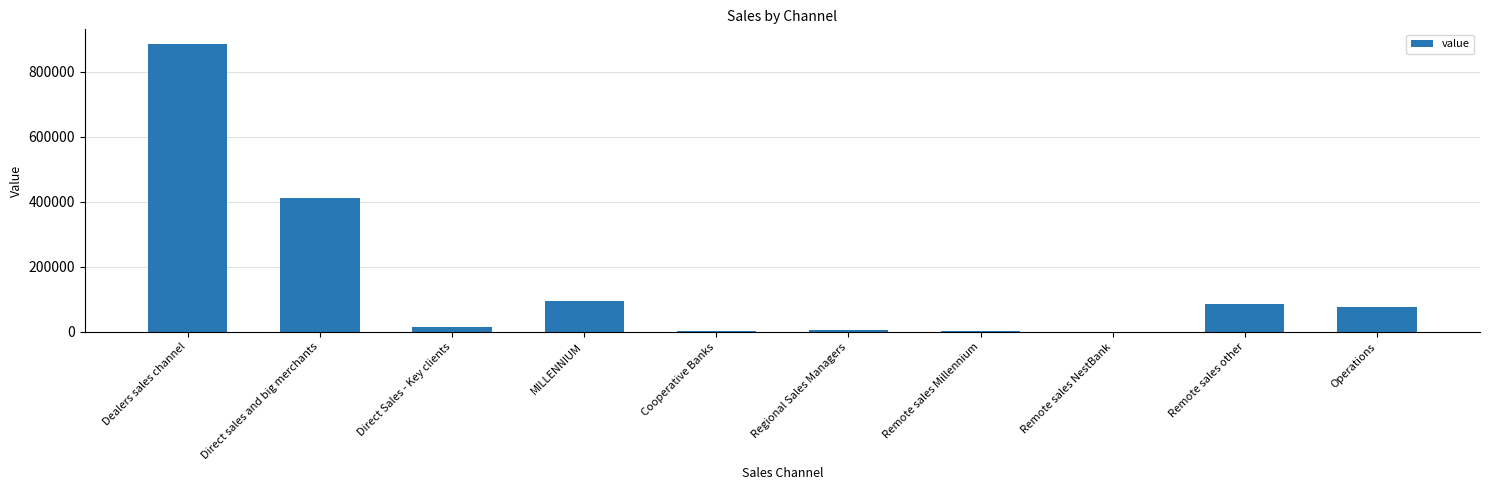

Between Direct sales and big merchants and Remote sales other, which is larger?

Direct sales and big merchants